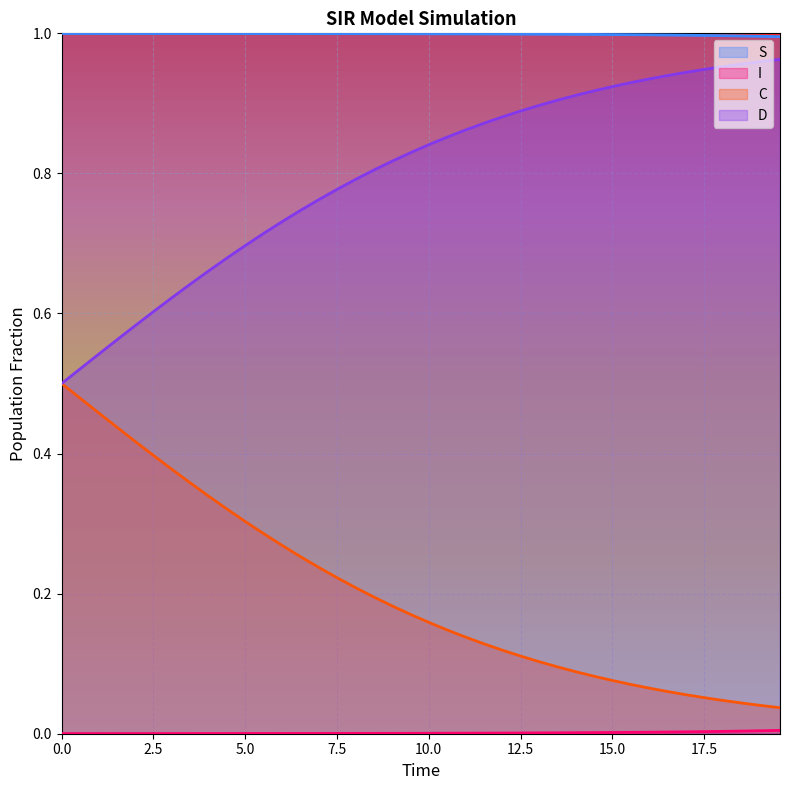

At how many categories does at least one series exceed 0?

40